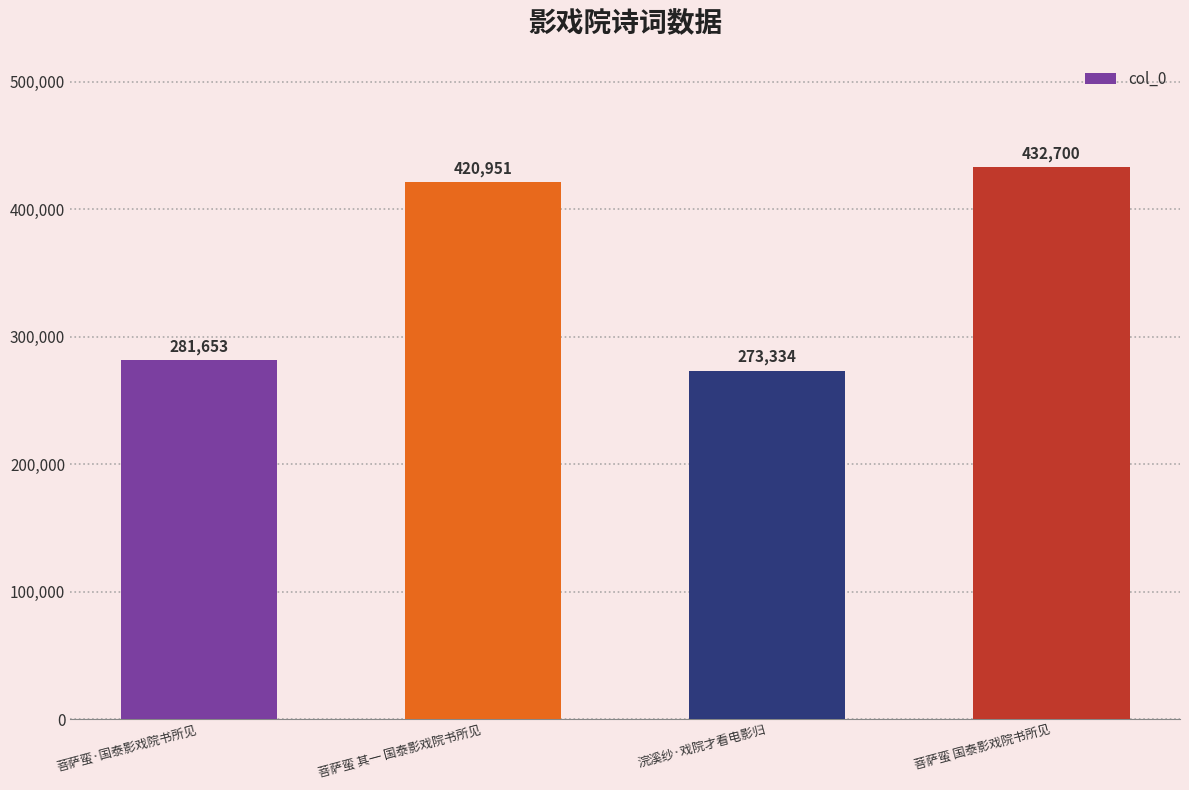

At which label is the value closest to 353017?

菩萨蛮 其一 国泰影戏院书所见